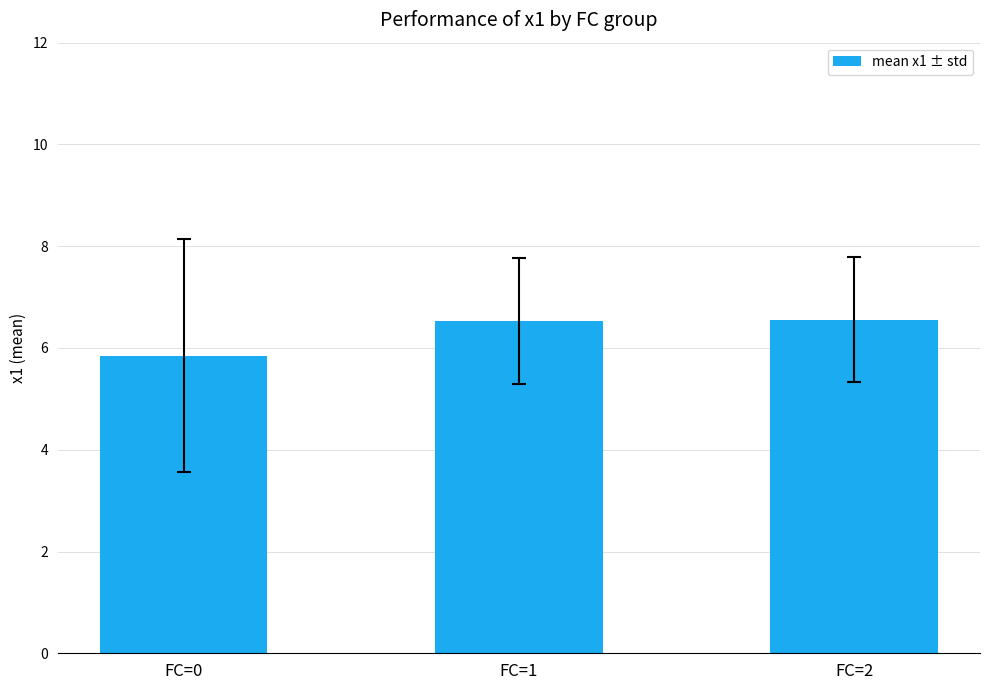

What is the sum of all values?

18.9